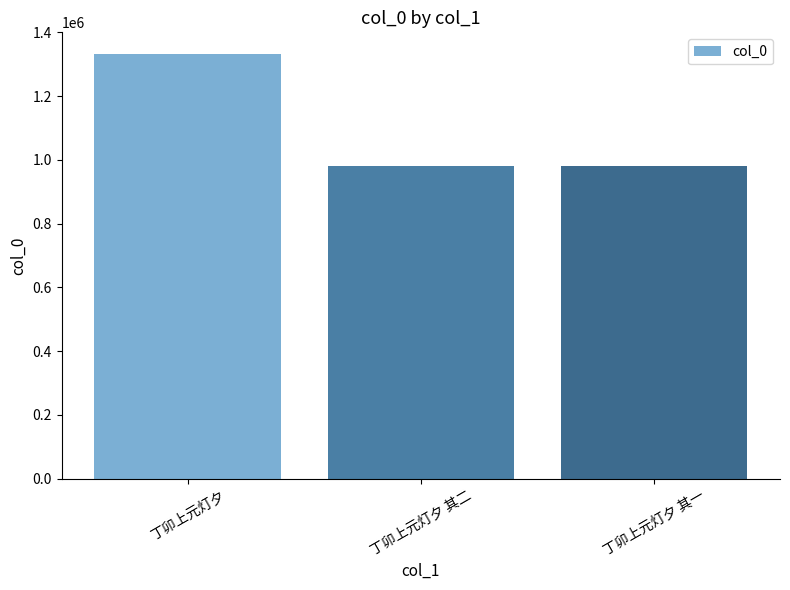

Is it true that the value at 丁卯上元灯夕 is 1333343?

True